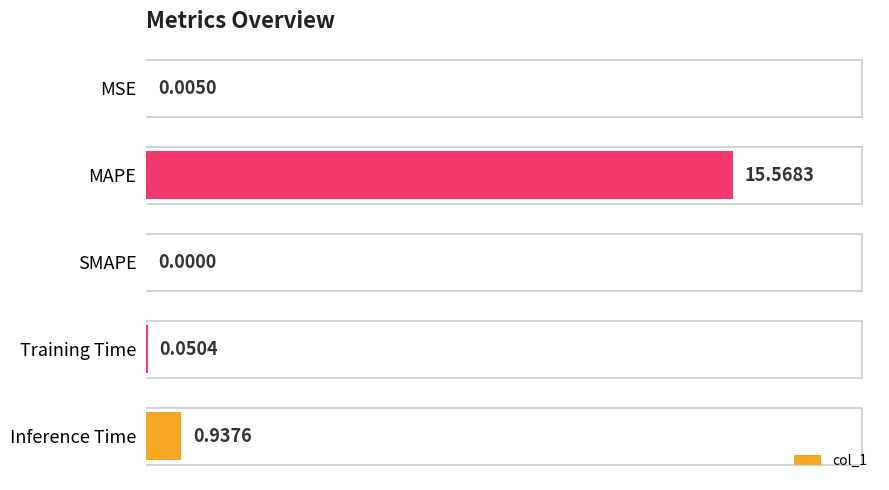

Which category has the highest value across all series?

MAPE